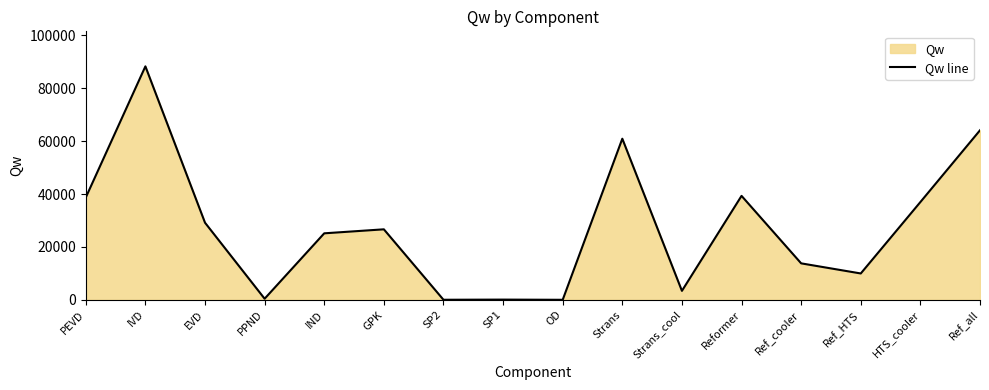

How many values are below 26648?

8